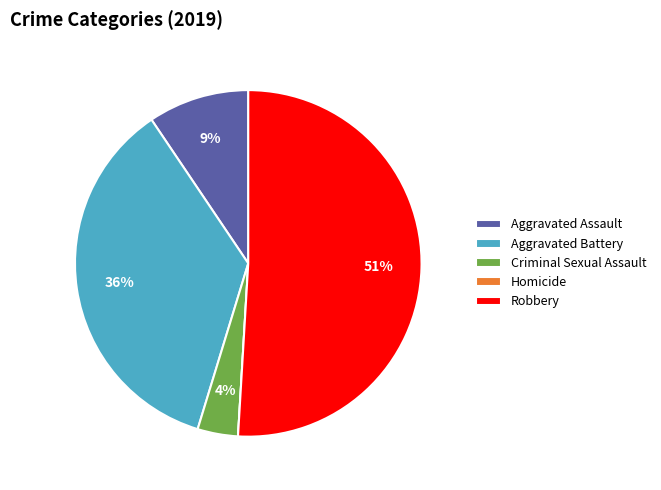

Is there a majority slice in this chart?

Yes